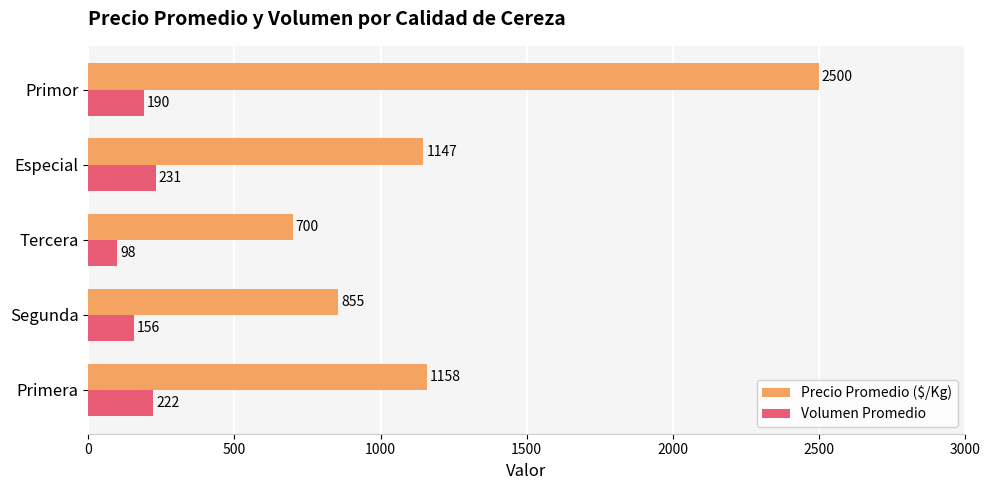

What is the smallest value displayed?

98.3